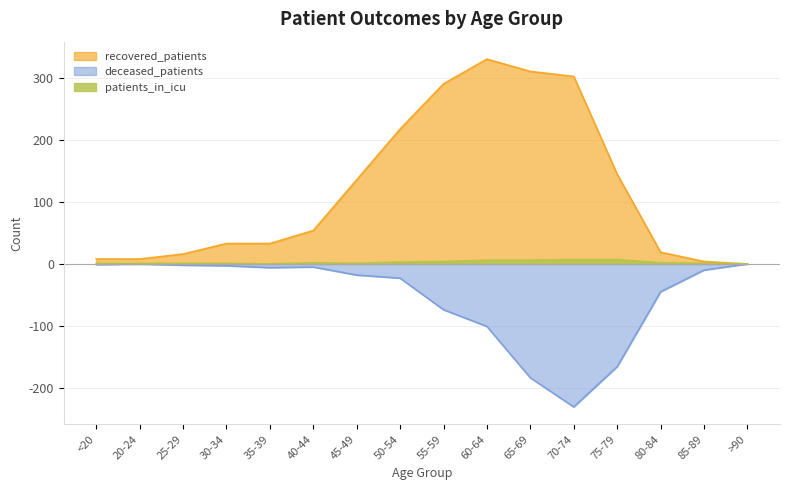

What is the sum of all deceased_patients values?

-869